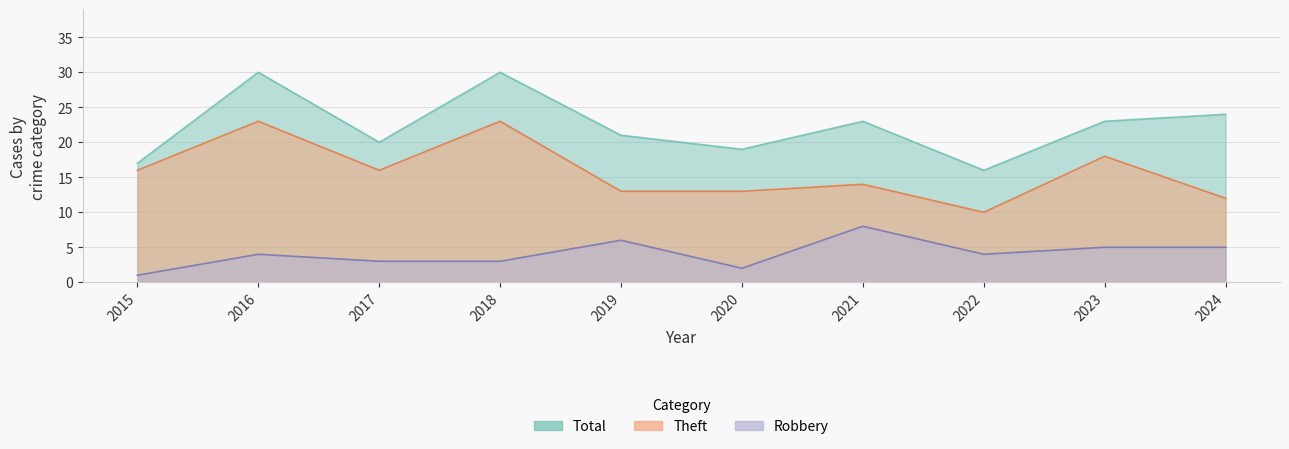

Where is the first local maximum for Total?

2016